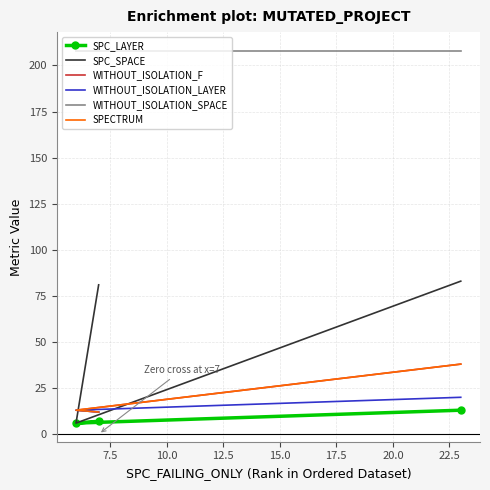

What is the label of the 3rd point from the left?

10.0